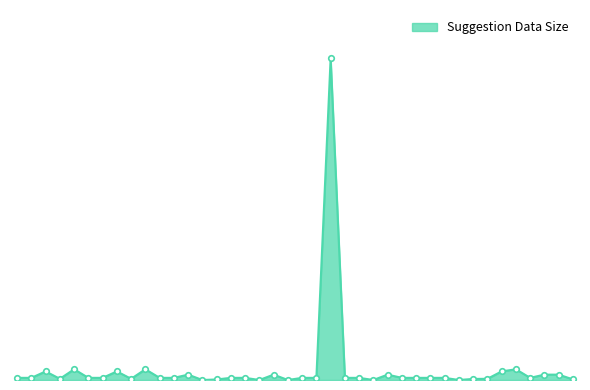

What is the greatest value displayed?

3000